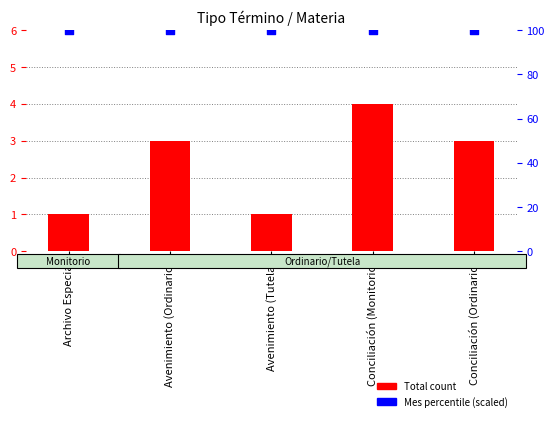

Which series reaches the maximum Y coordinate?

Mes percentile (scaled)